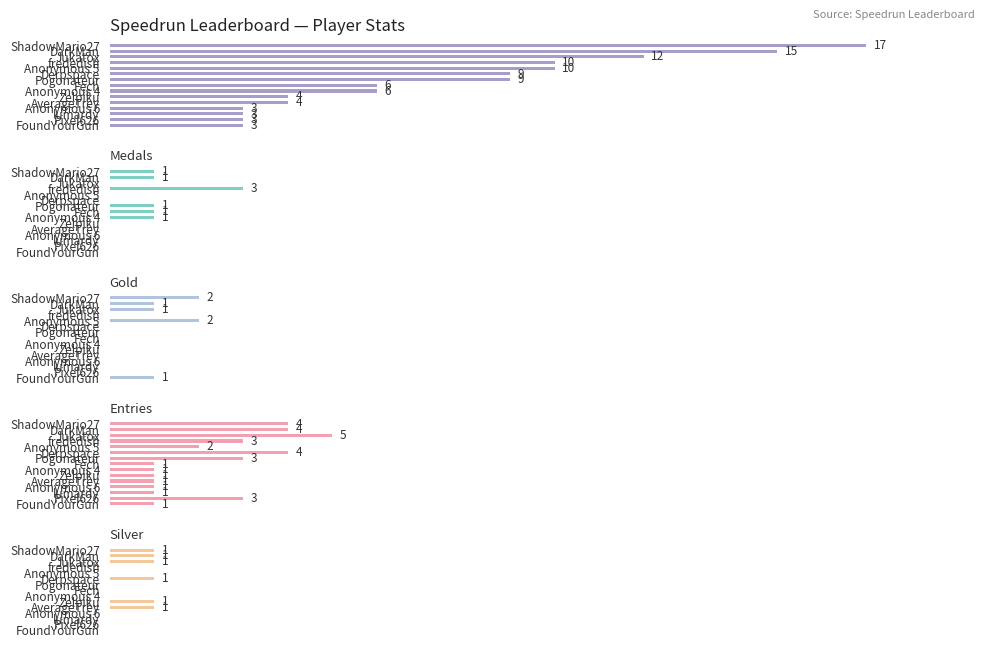

What is the sum of all Medals values?

8